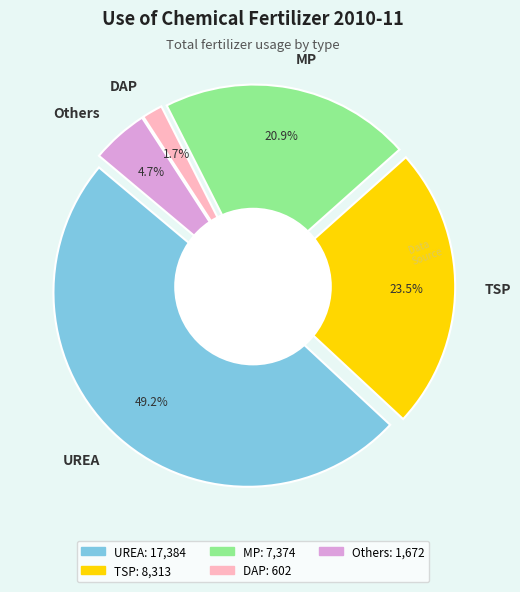

How many slices are in this pie chart?

5